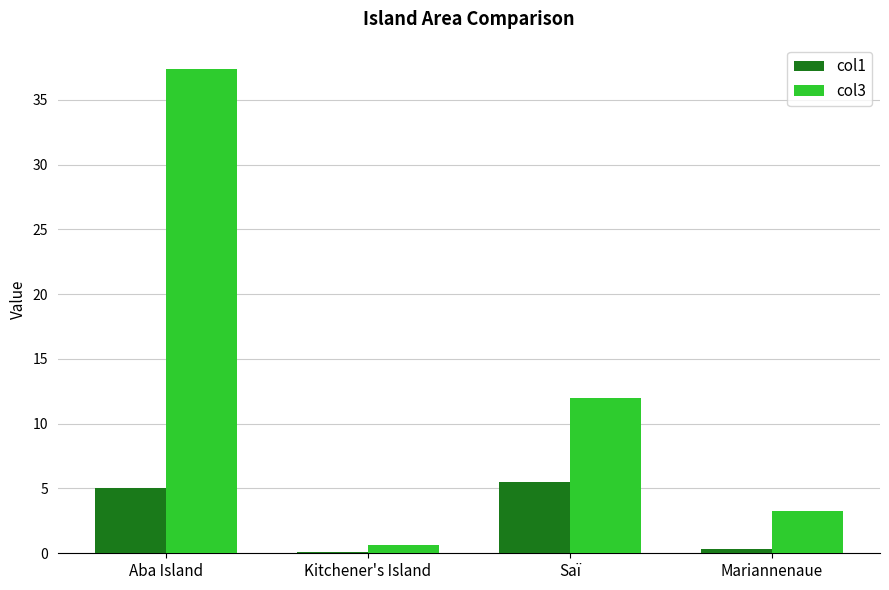

How many categories are shown in the chart?

4